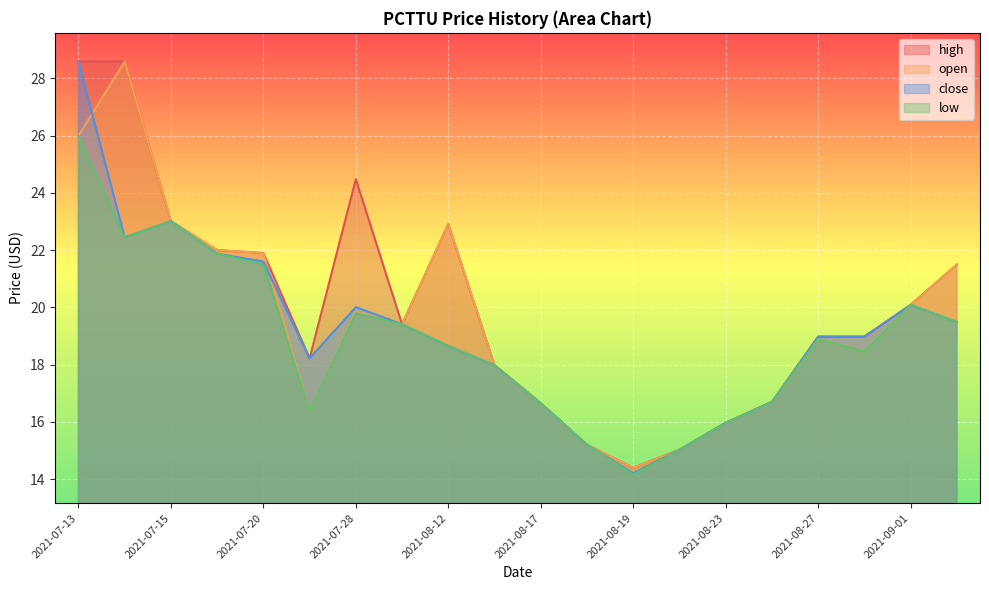

What is the label of the 2nd point from the right?

2021-09-01